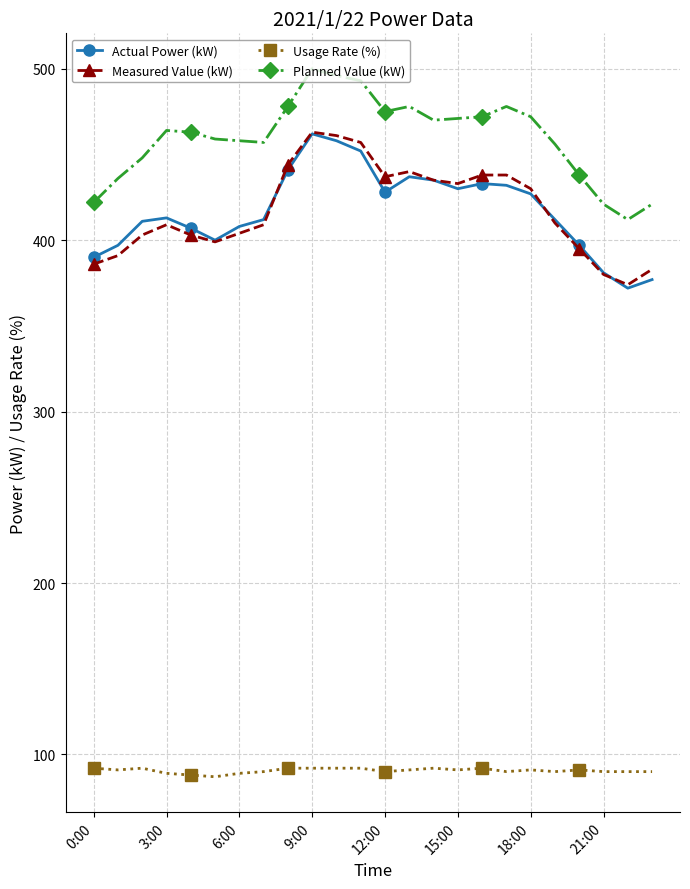

True or false: Usage Rate (%) and Measured Value (kW) cross at least once.

False